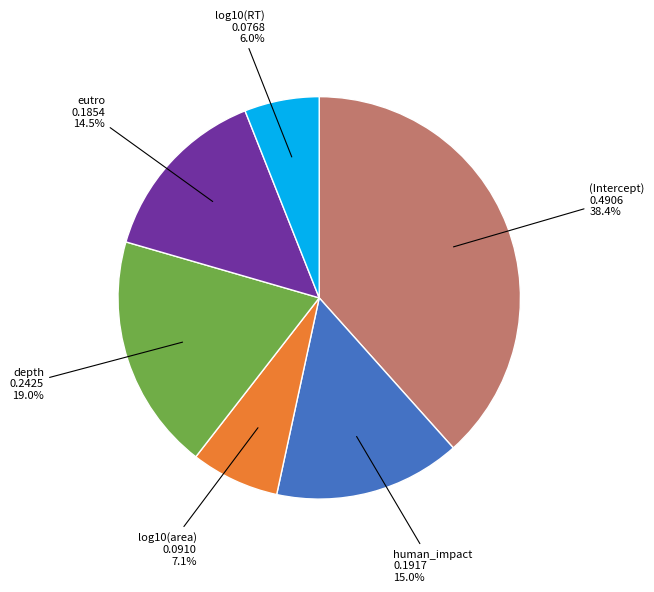

To the nearest percent, what is the average slice percentage?

17%